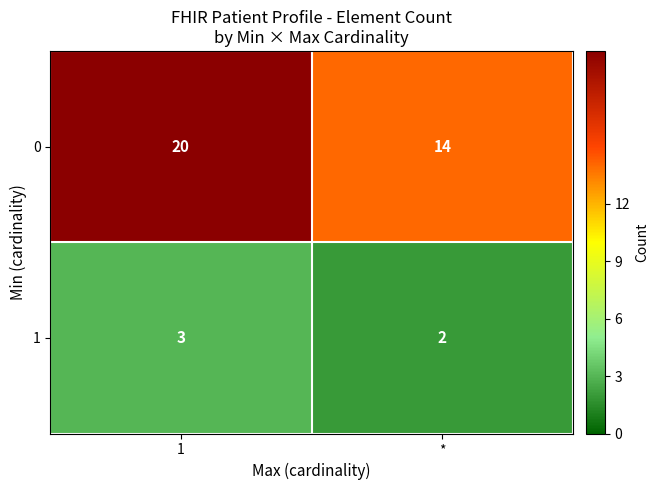

Reading left to right, what are all the values shown in this chart?

0: 1=20	*=14
1: 1=3	*=2